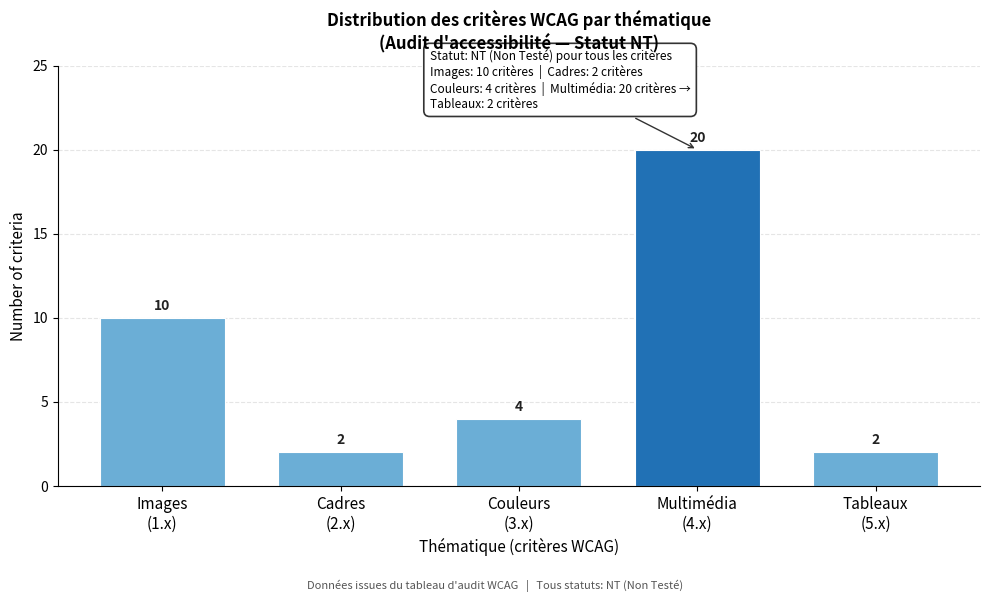

Reading left to right, transcribe all the data shown in this chart.

10	2	4	20	2